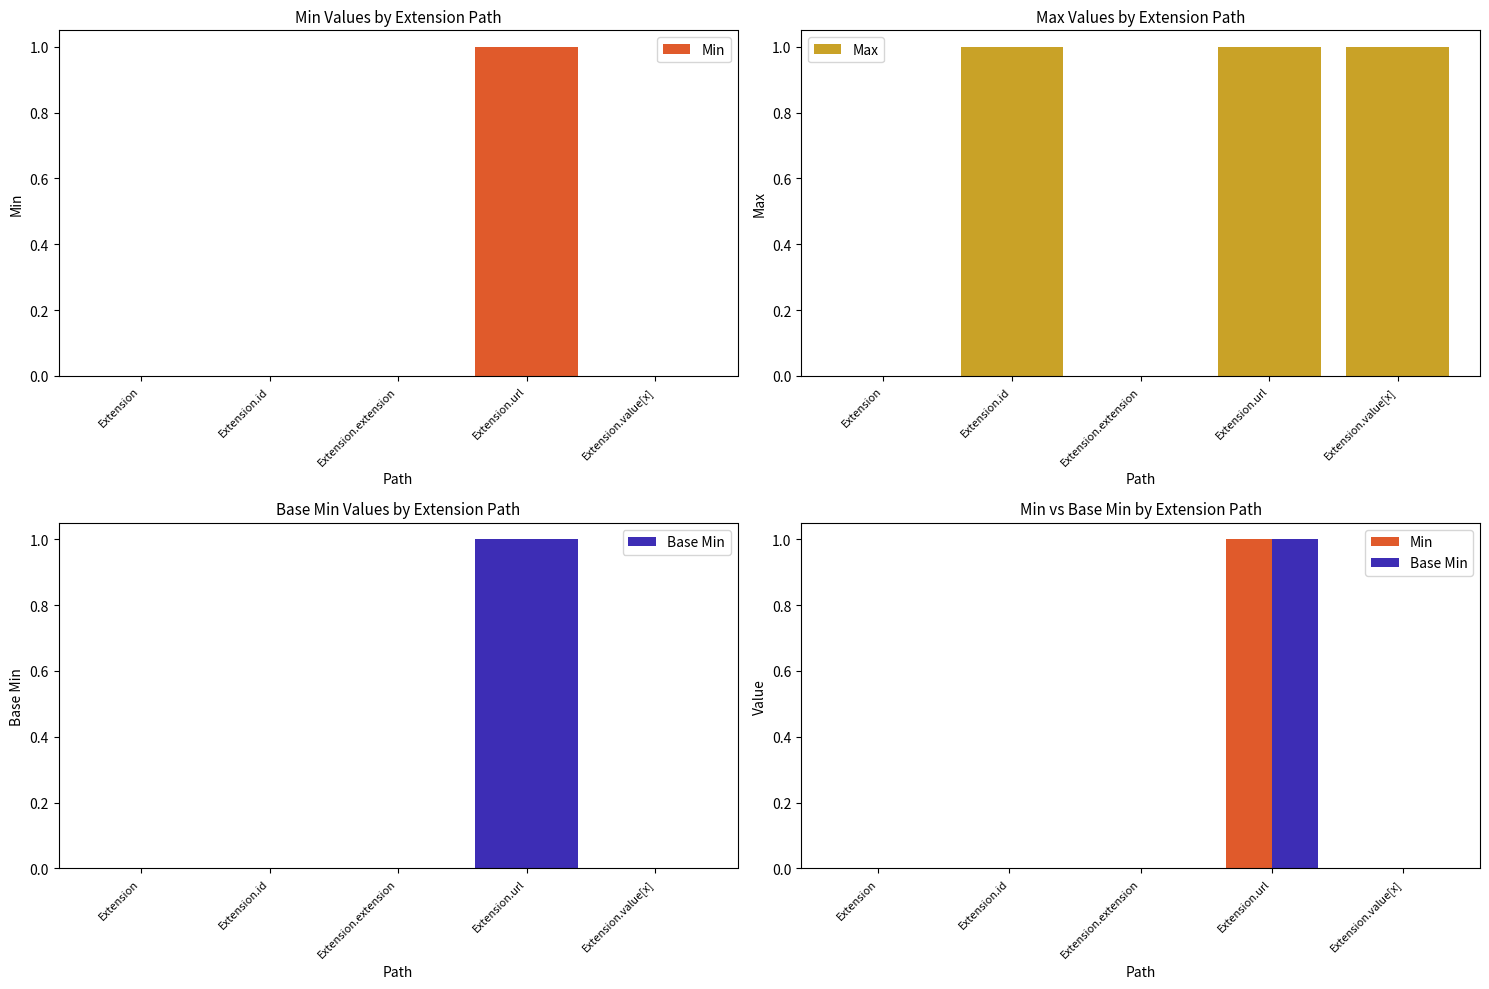

At which label does Min reach its peak?

Extension.url